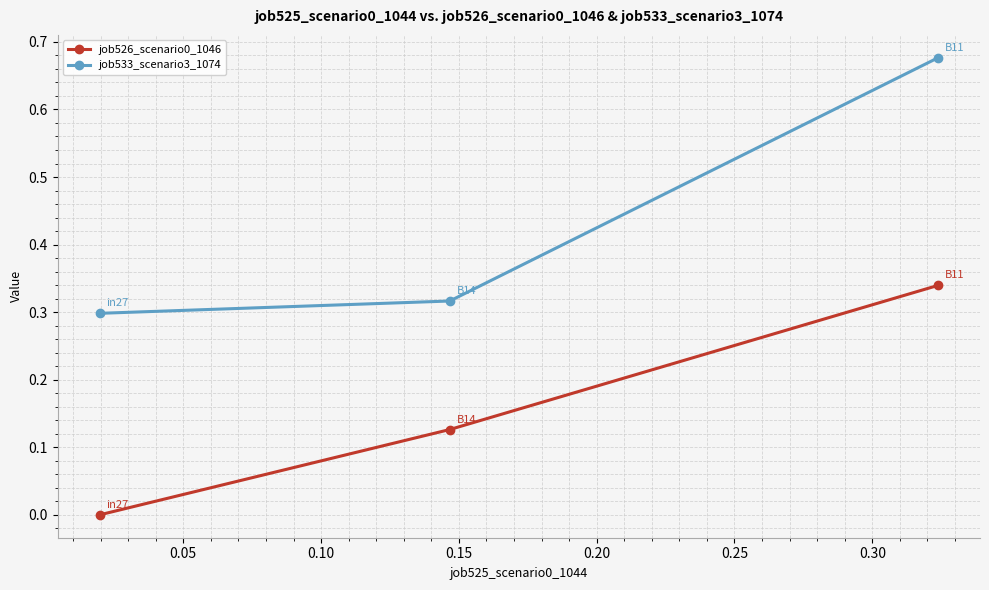

What is the average value of the job533_scenario3_1074 series?

0.4